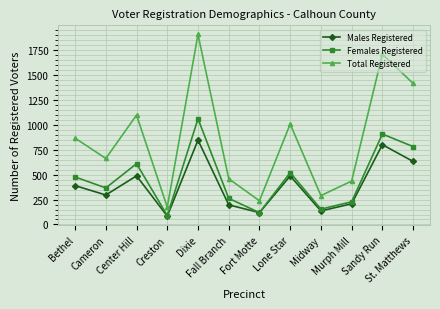

Which series has the largest range (max minus min)?

Total Registered